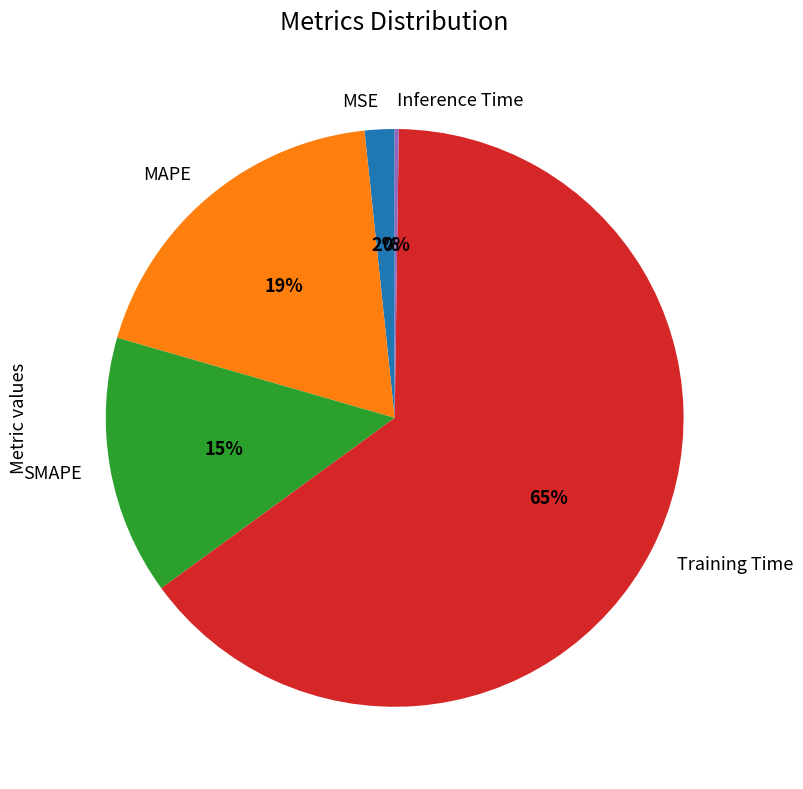

To the nearest percent, what is the average slice percentage?

20%